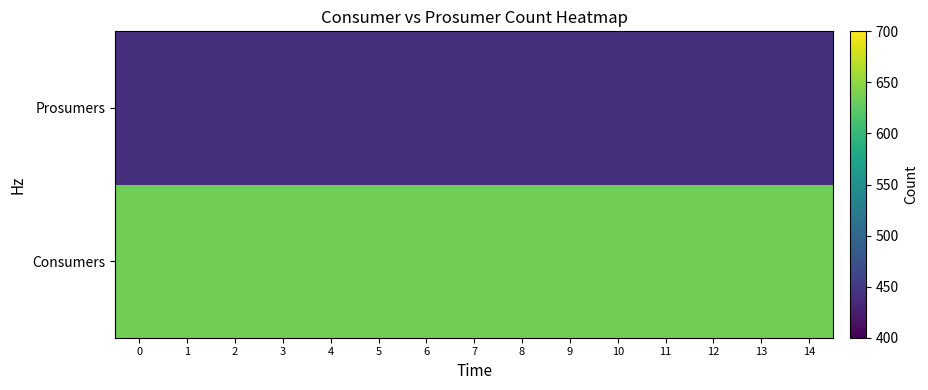

How many series are shown in this chart?

2